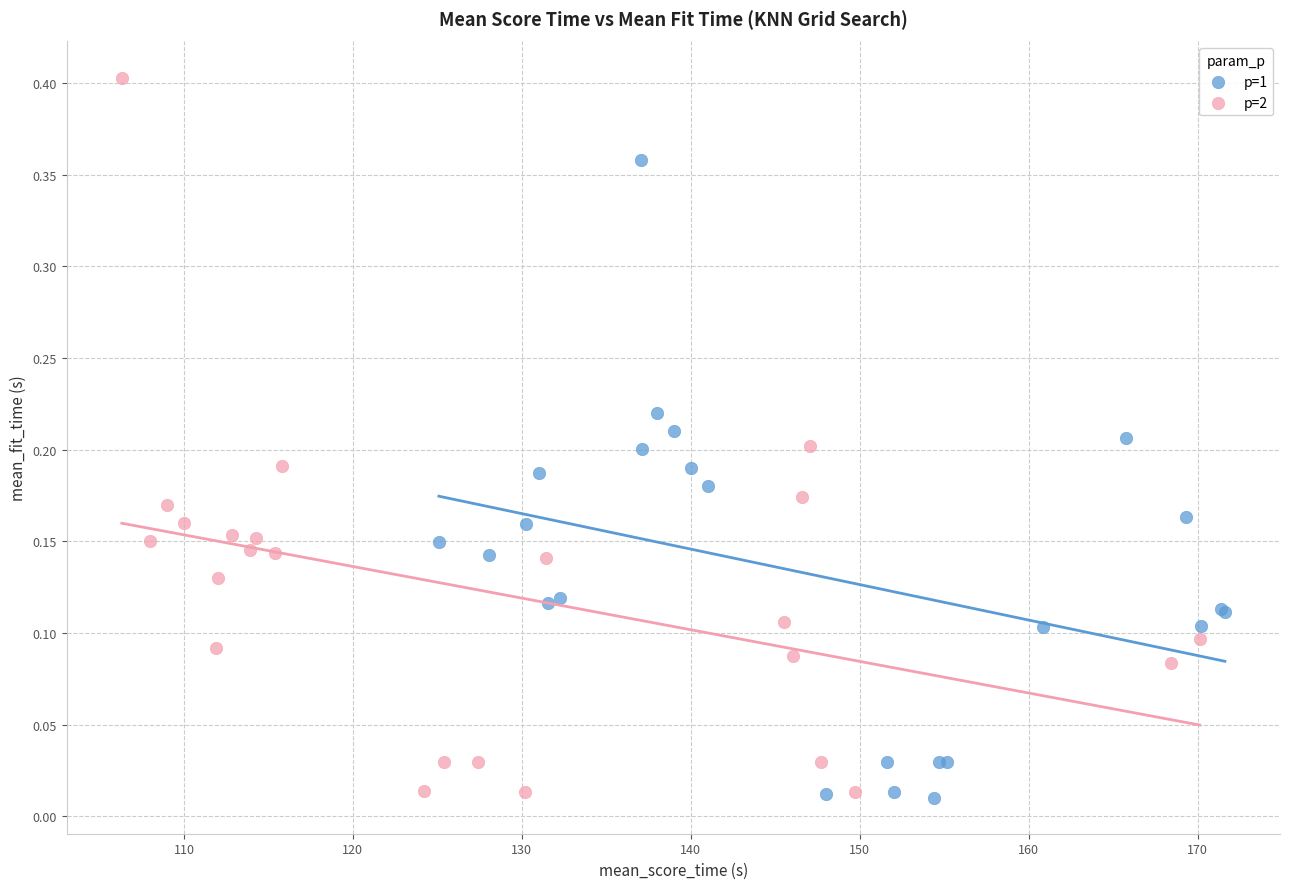

Which series has the widest spread of Y values?

p=2